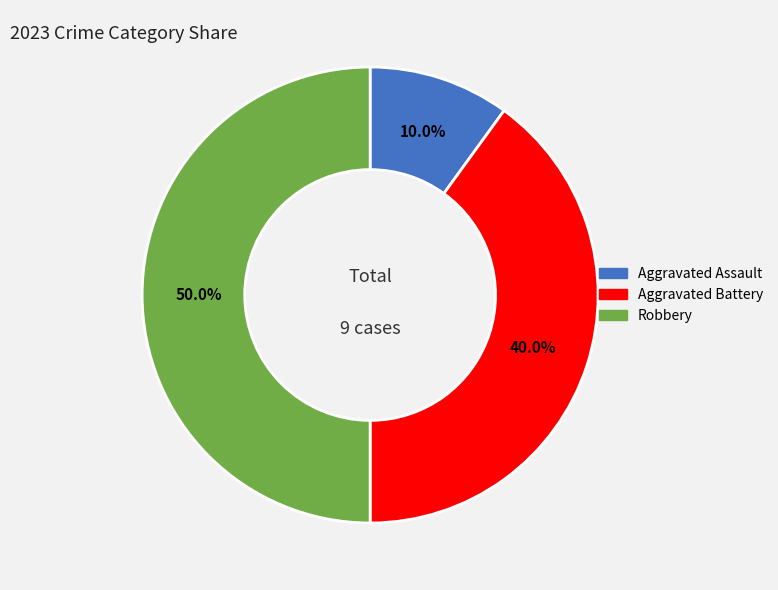

Does Aggravated Battery account for over 50% of the chart?

No